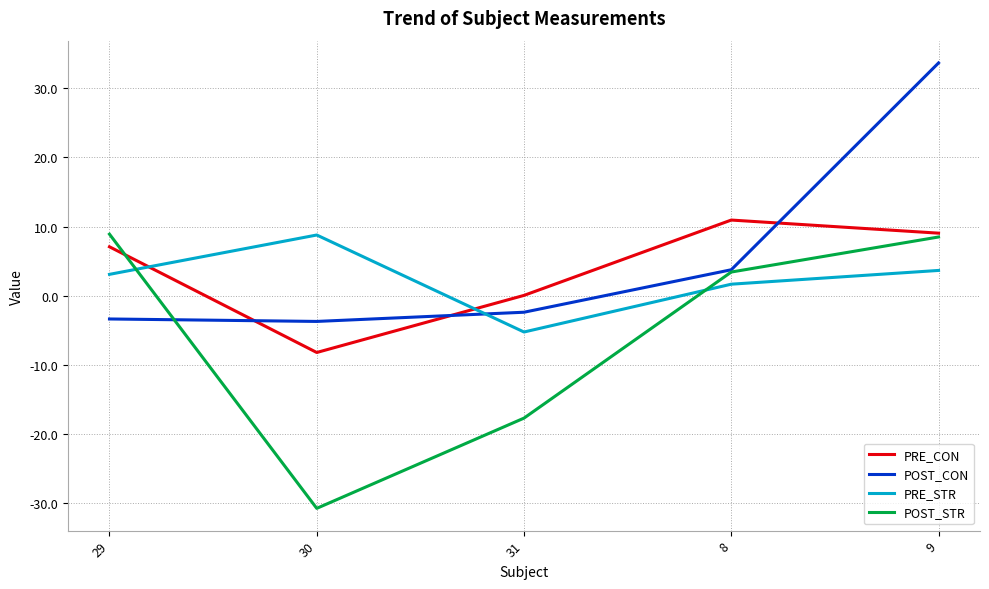

The value of PRE_CON at 9 is 9.1. True or false?

True